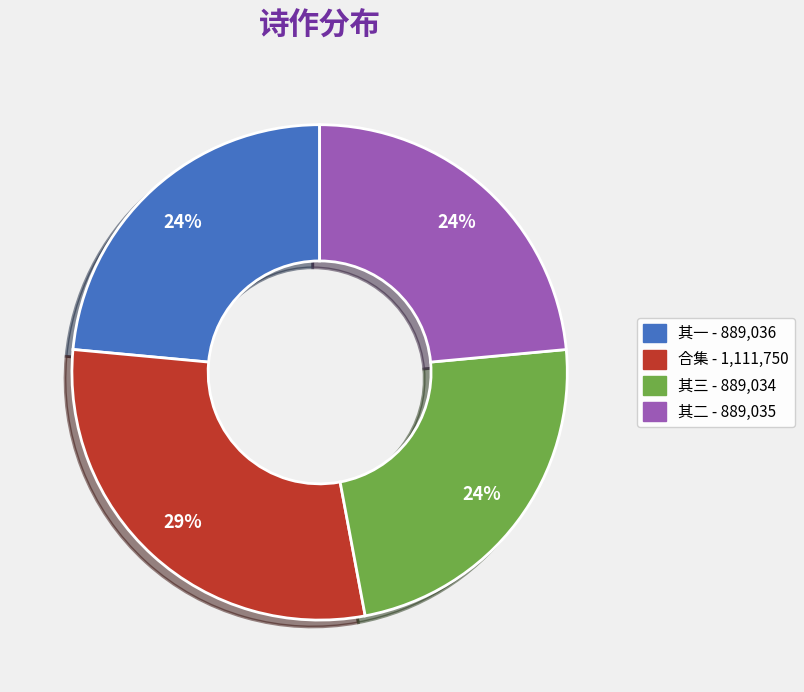

Is there any slice that represents more than half of the pie?

No